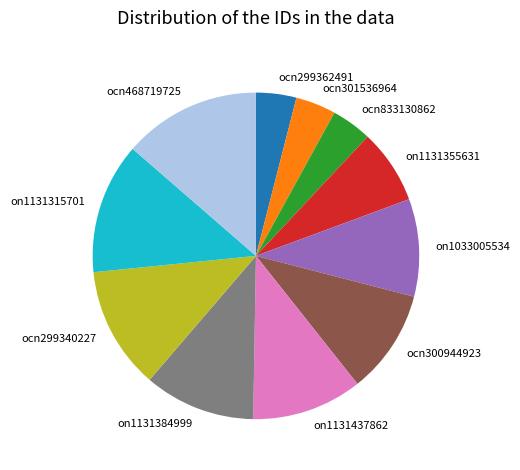

Which slice is the largest?

ocn468719725